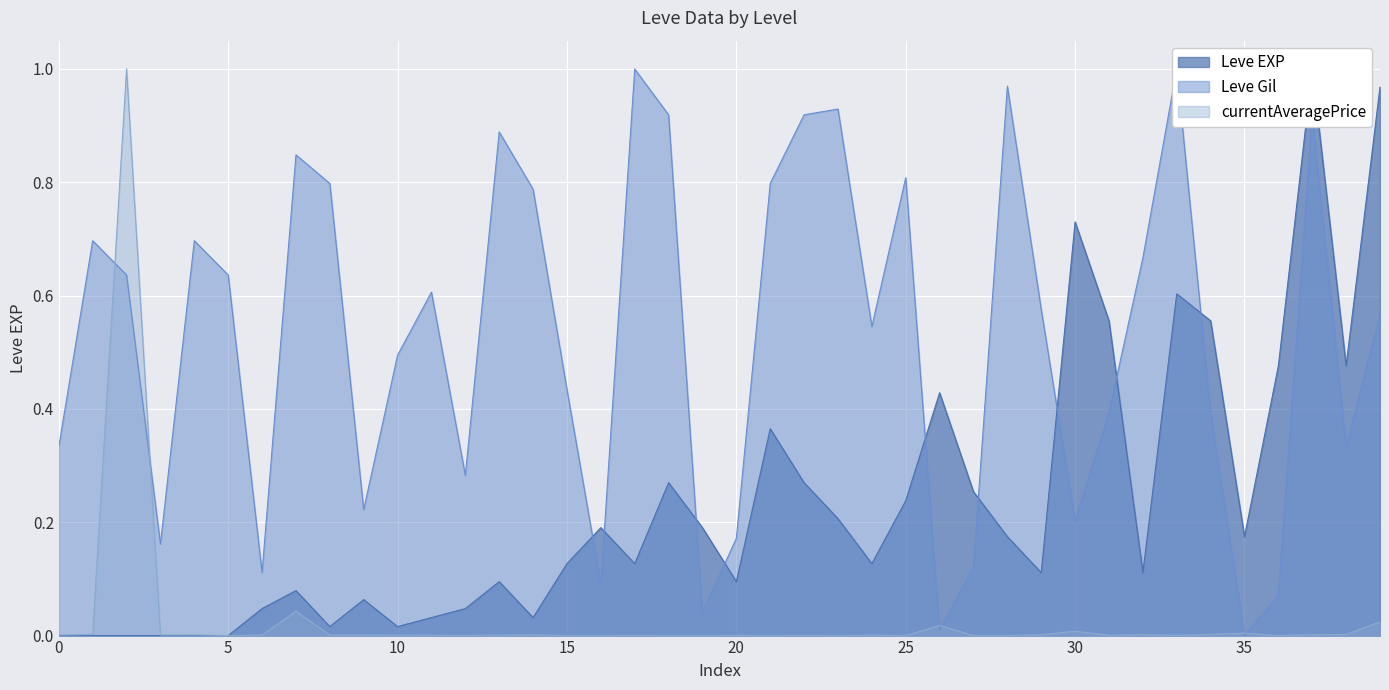

What is the maximum value for Leve Gil?

1.0